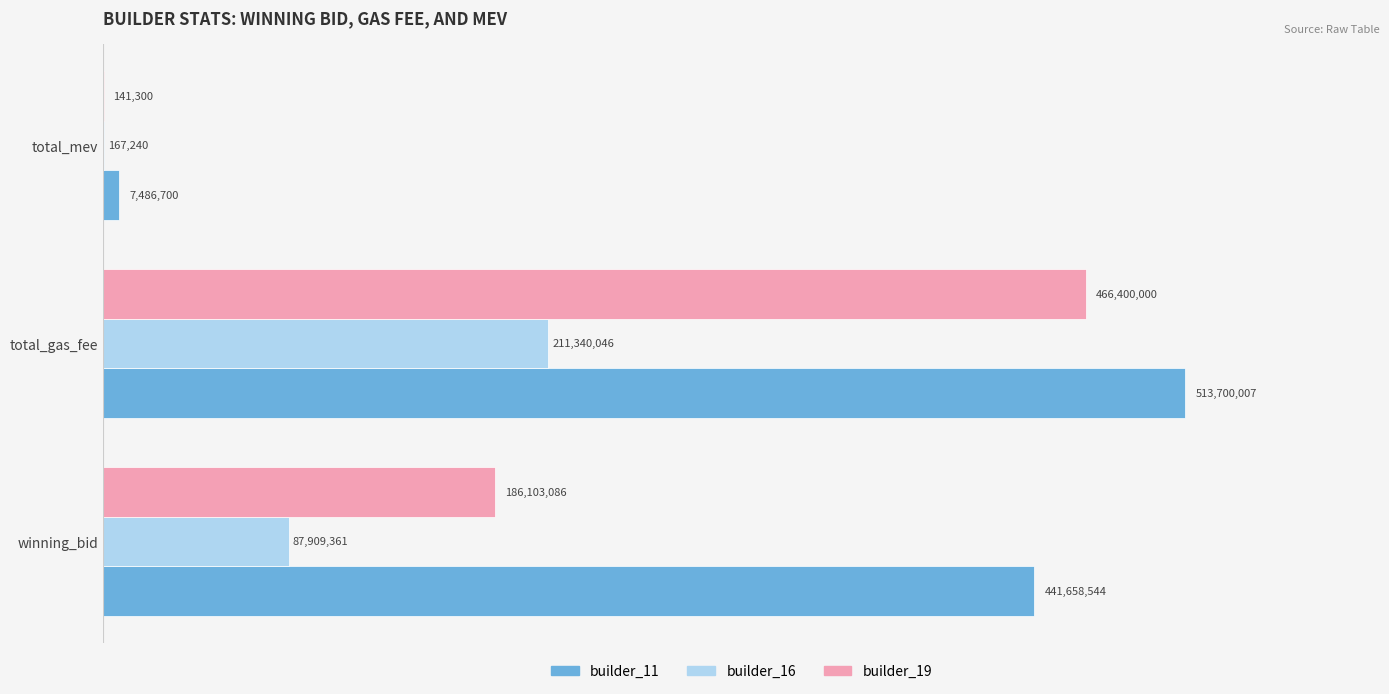

What are all the series names shown in the legend?

builder_11, builder_16, builder_19